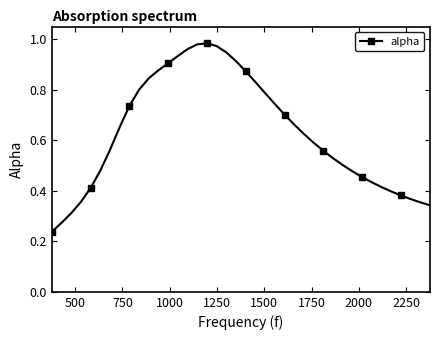

True or false: there are more than 0 points higher than both neighbors.

True